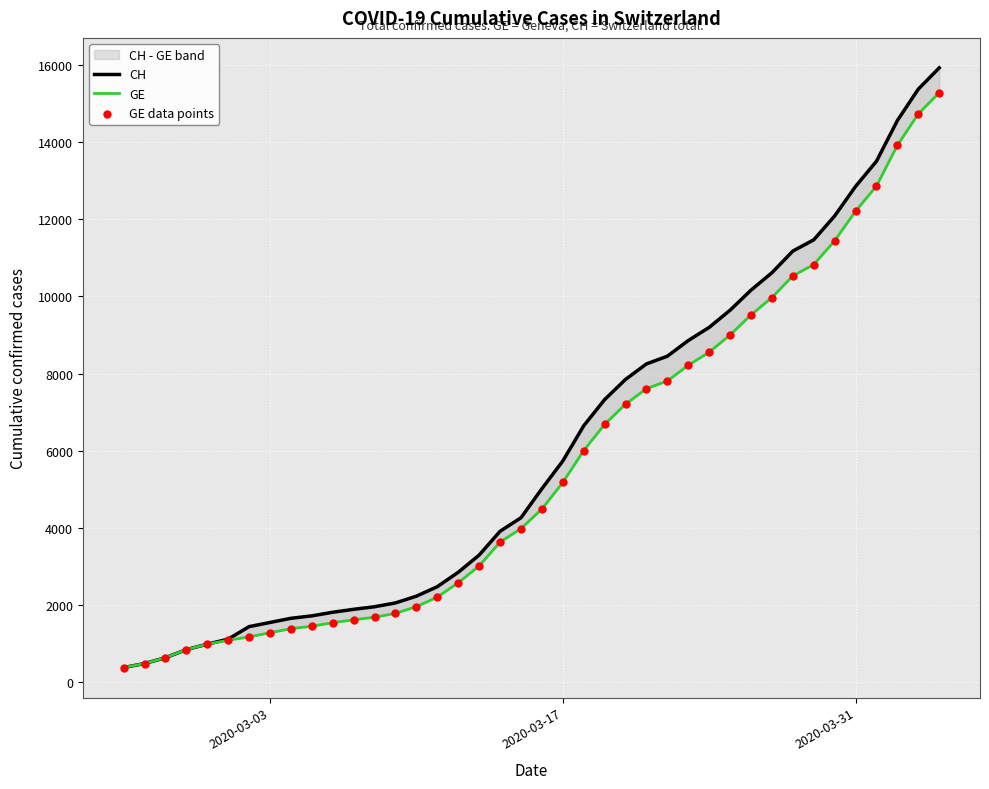

Which series has the widest spread of Y values?

CH